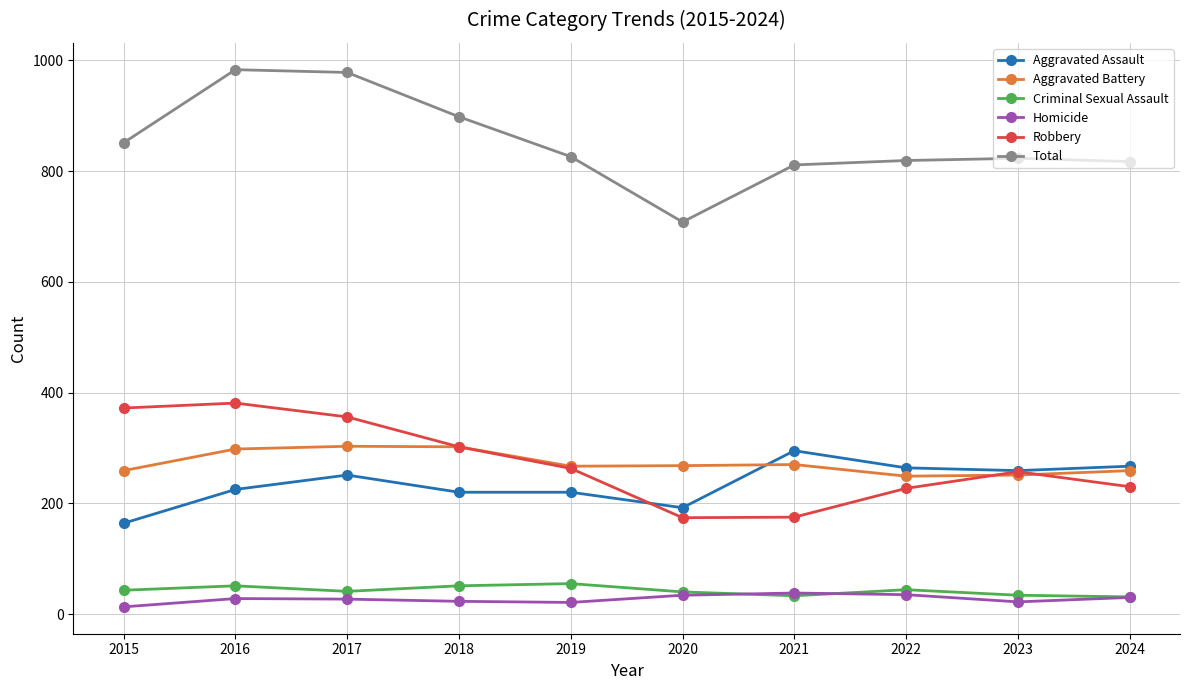

Read the Aggravated Battery value at 2024.

259